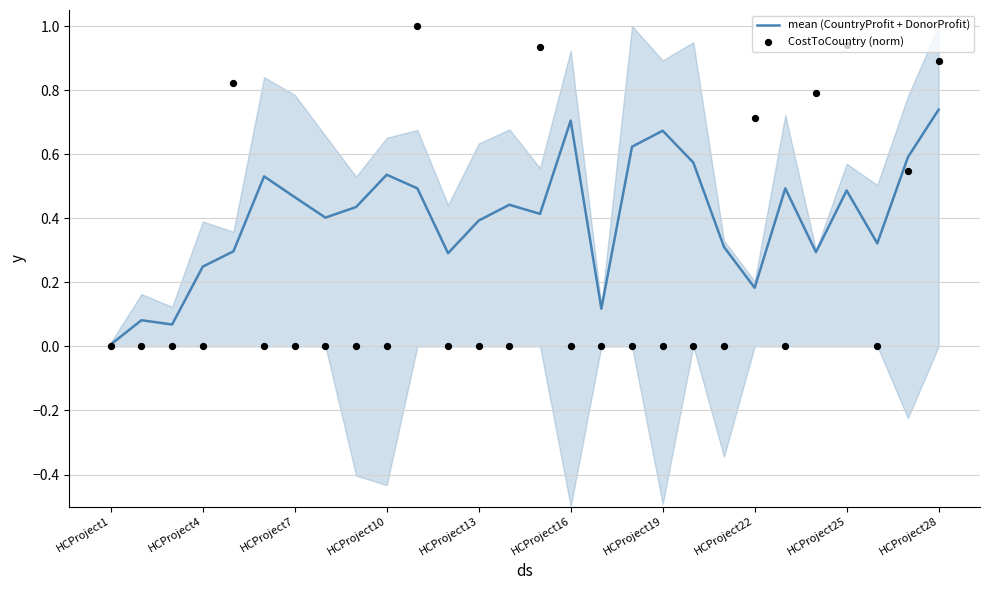

Which series reaches the minimum Y coordinate?

CostToCountry (norm)